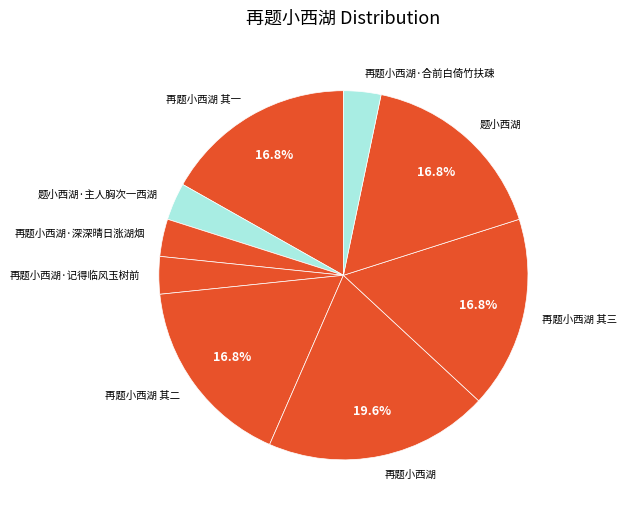

Is there a majority slice in this chart?

No